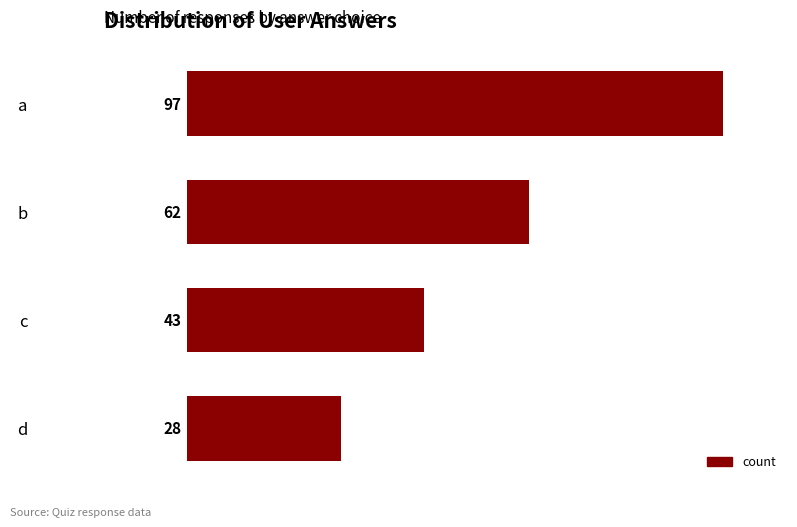

What is the value of the 2nd bar from the top?

62